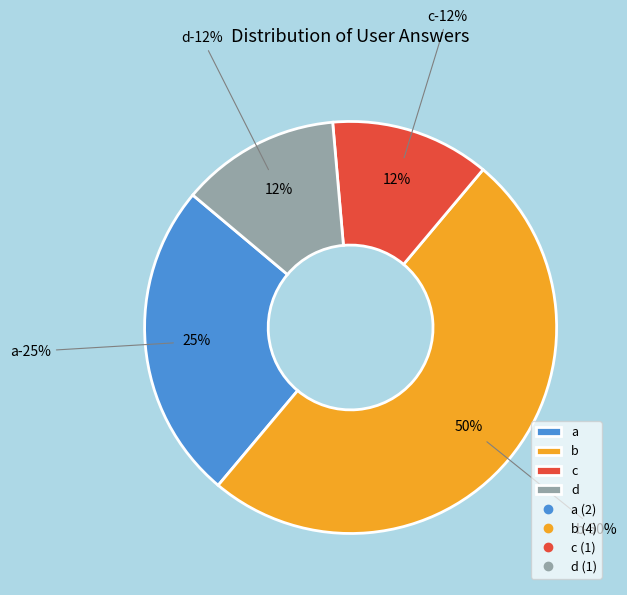

What is the largest slice in the pie chart?

b